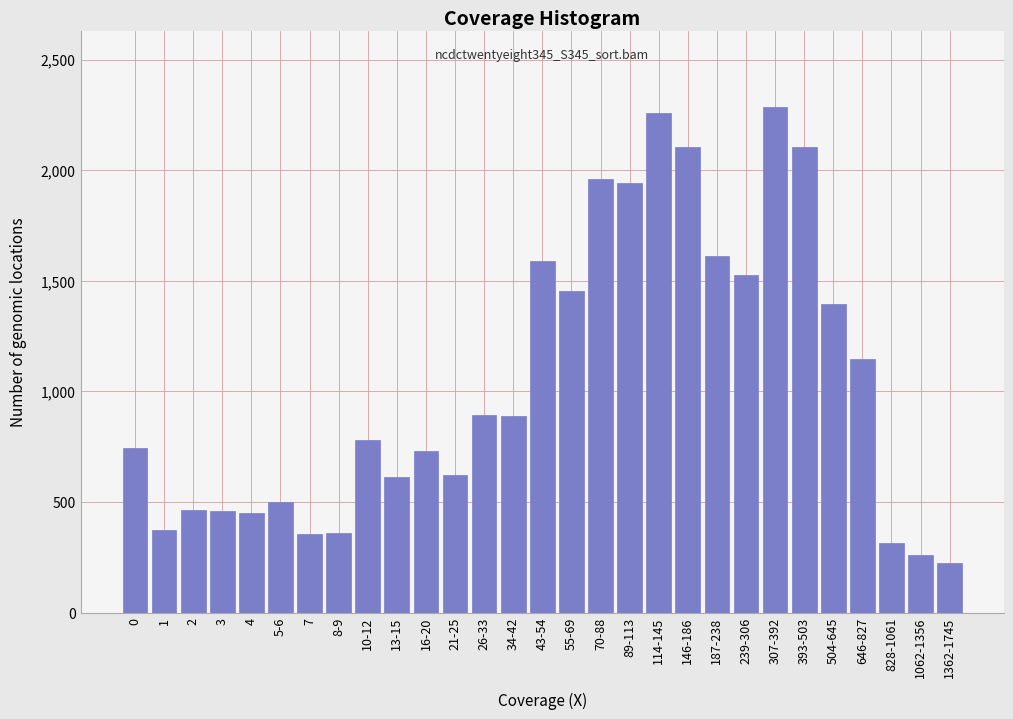

Read the value at 89-113.

1940